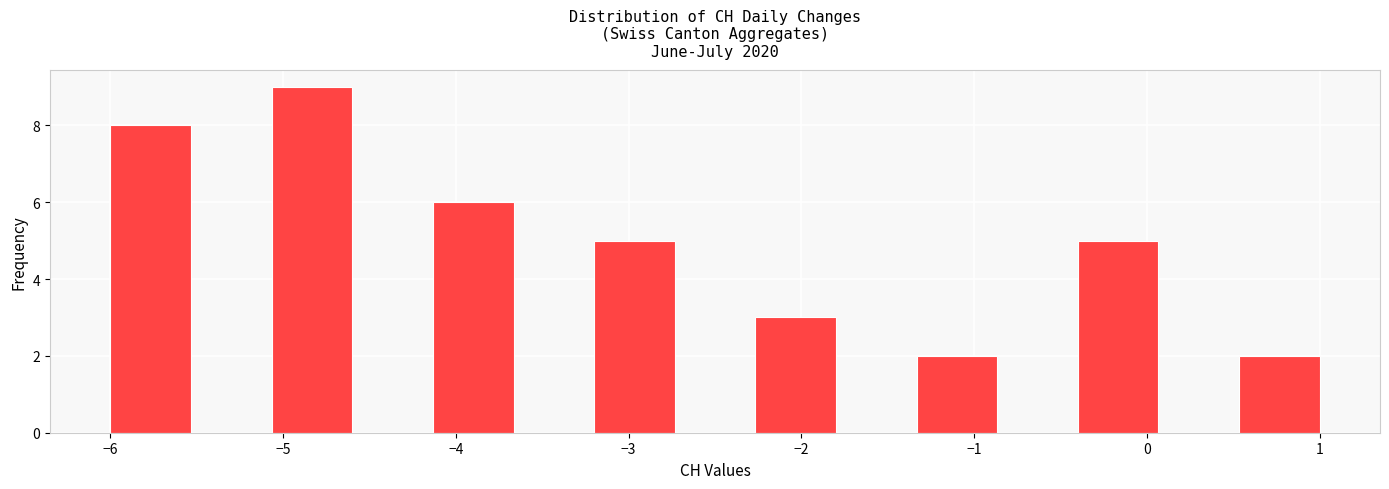

Reading left to right, list every bar in this chart as the range it spans on the x-axis followed by its height. Neither the bar edges nor the heights are printed on the chart, so give them approximately, as read against the axes.

-6.0 to -5.5: 8
-5.5 to -5.1: 0
-5.1 to -4.6: 9
-4.6 to -4.1: 0
-4.1 to -3.7: 6
-3.7 to -3.2: 0
-3.2 to -2.7: 5
-2.7 to -2.3: 0
-2.3 to -1.8: 3
-1.8 to -1.3: 0
-1.3 to -0.9: 2
-0.9 to -0.4: 0
-0.4 to 0.1: 5
0.1 to 0.5: 0
0.5 to 1.0: 2